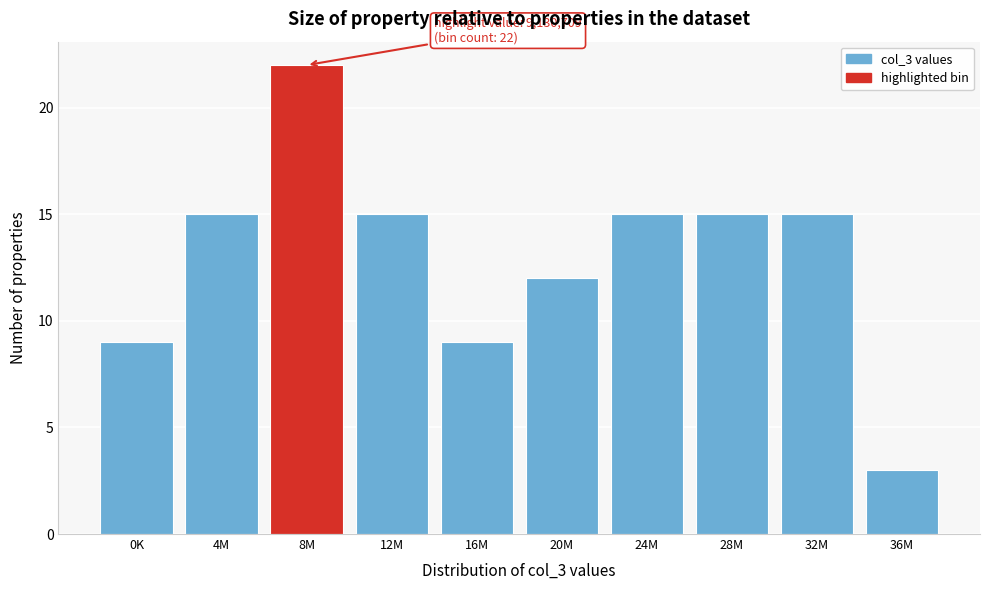

Reading right to left, extract all data points from this chart.

36M=3	32M=15	28M=15	24M=15	20M=12	16M=9	12M=15	8M=22	4M=15	0K=9